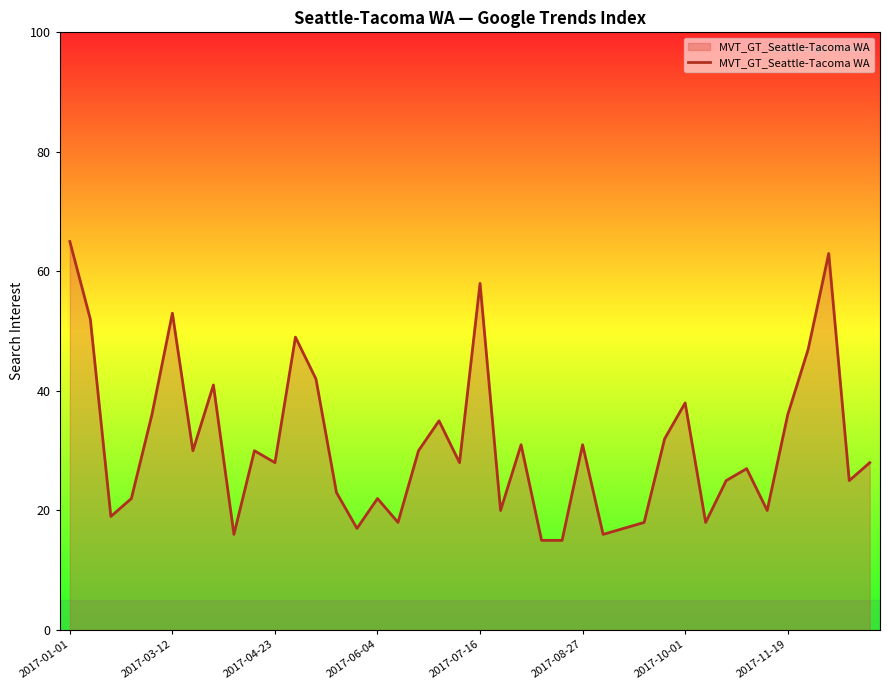

What is the smallest value displayed?

15